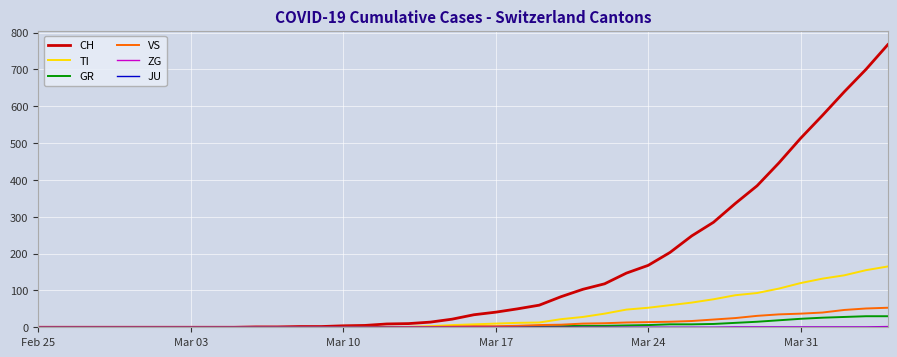

Which series has the largest total across all categories?

CH